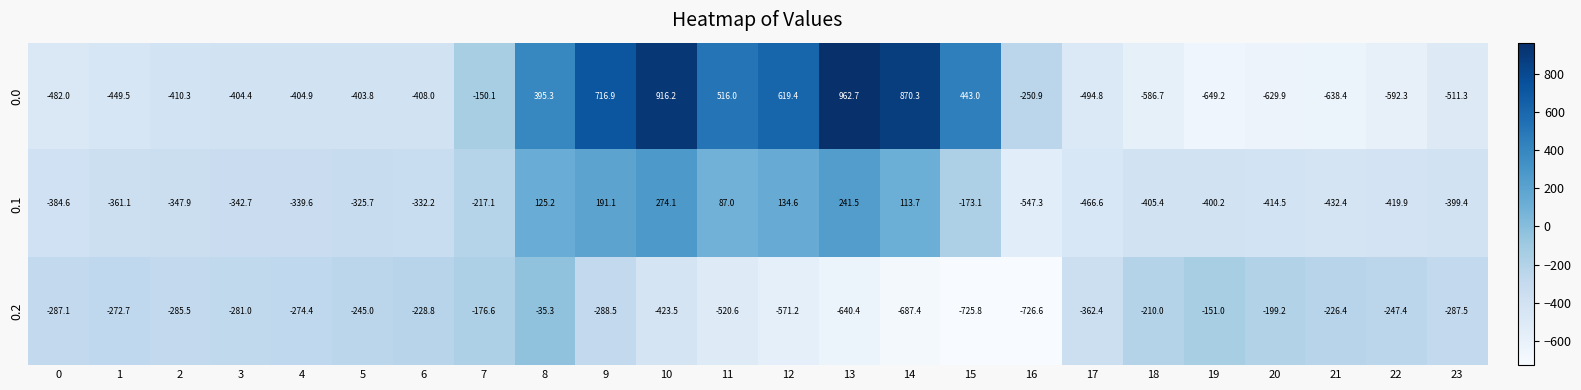

At which category is the sum across all series the highest?

10